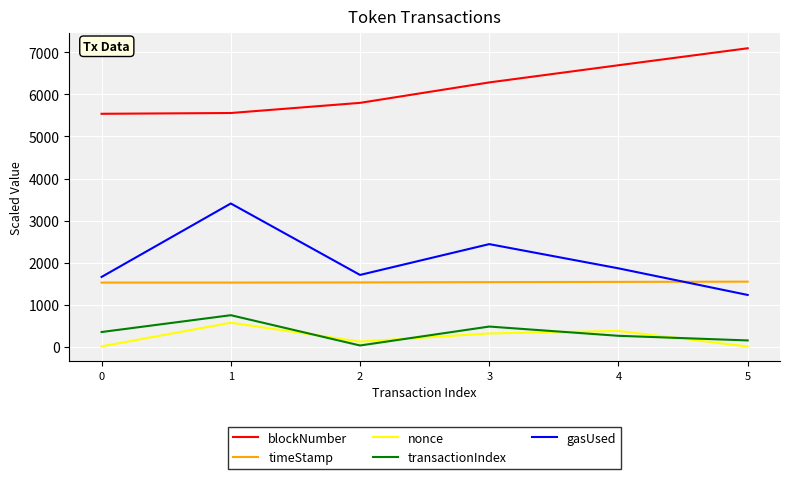

What is the total value across all series at 3?

11057.4